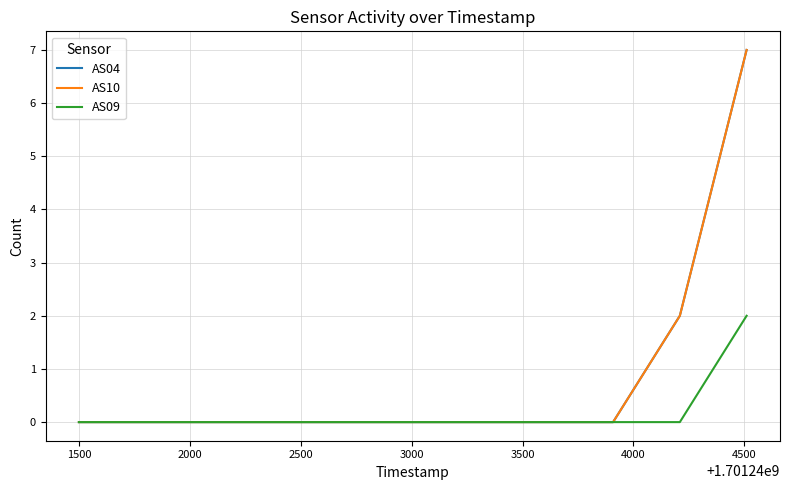

Is this an area chart (filled region under the line)?

No